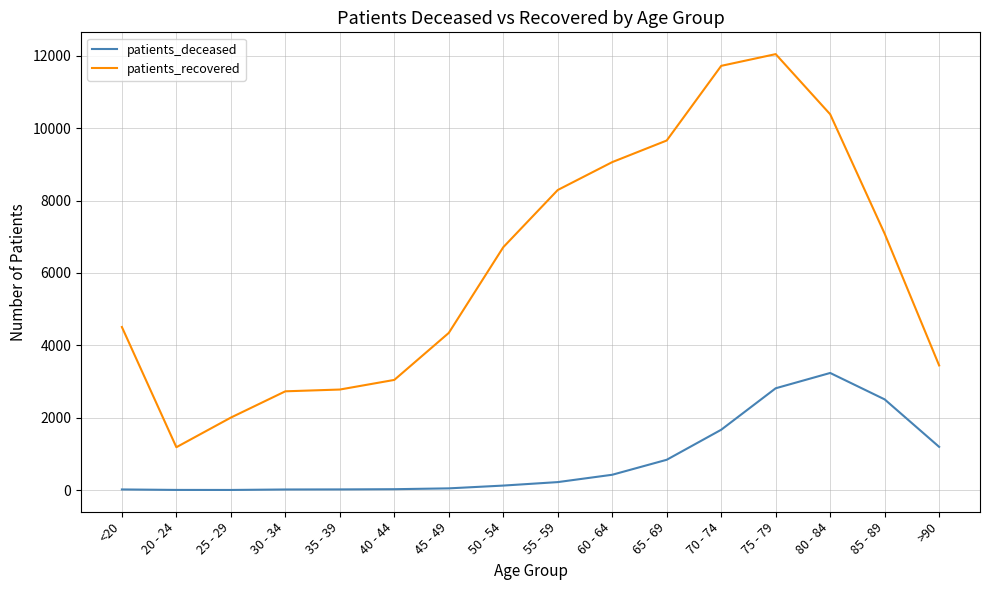

At which category is the sum across all series the highest?

75 - 79